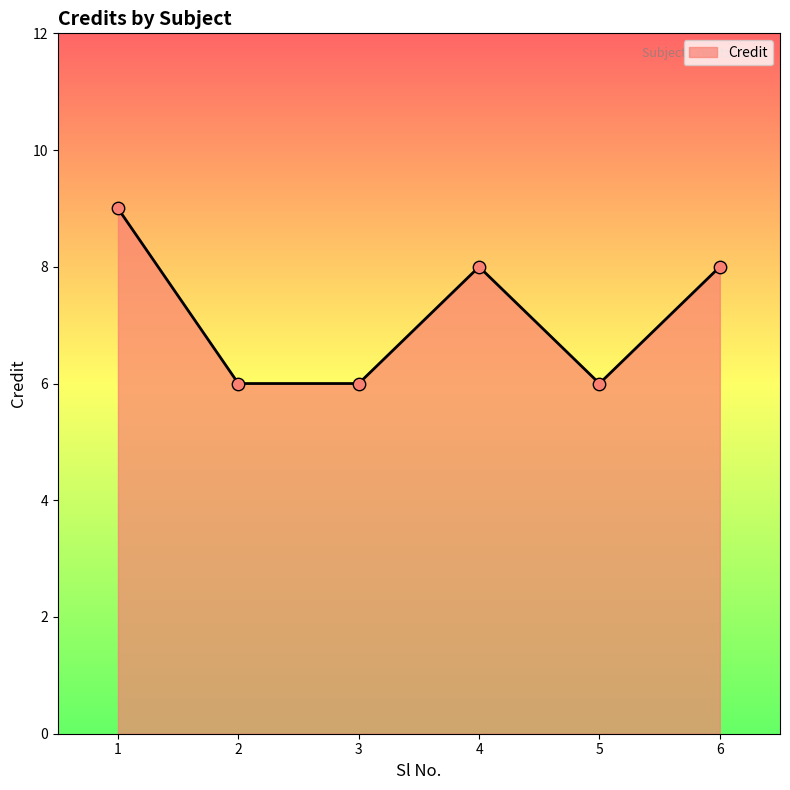

Between 1 and 6, which is larger?

1